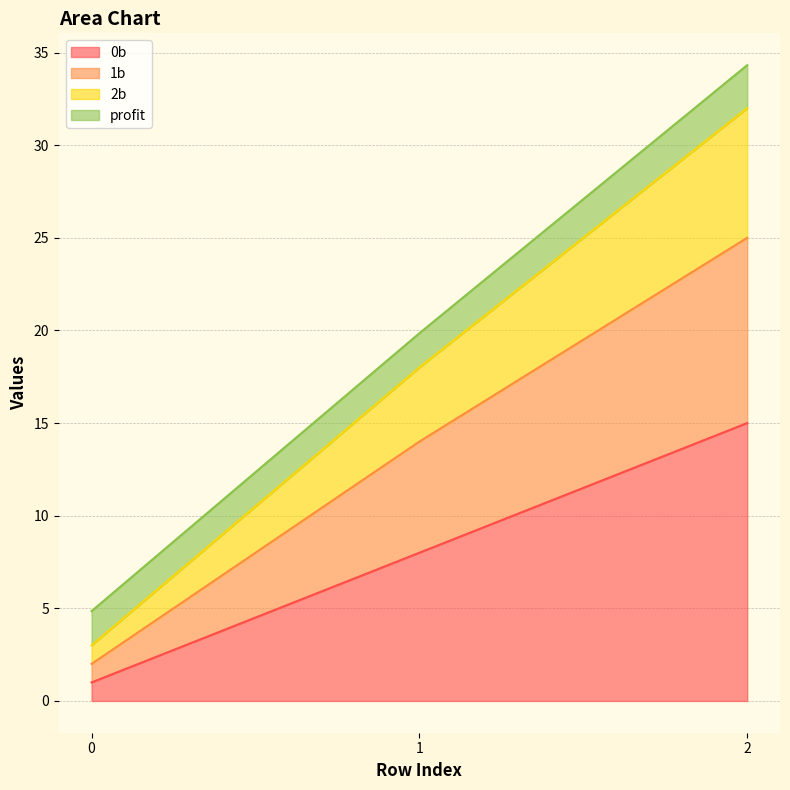

True or false: 0b has a value of 8.0 at 1.

True